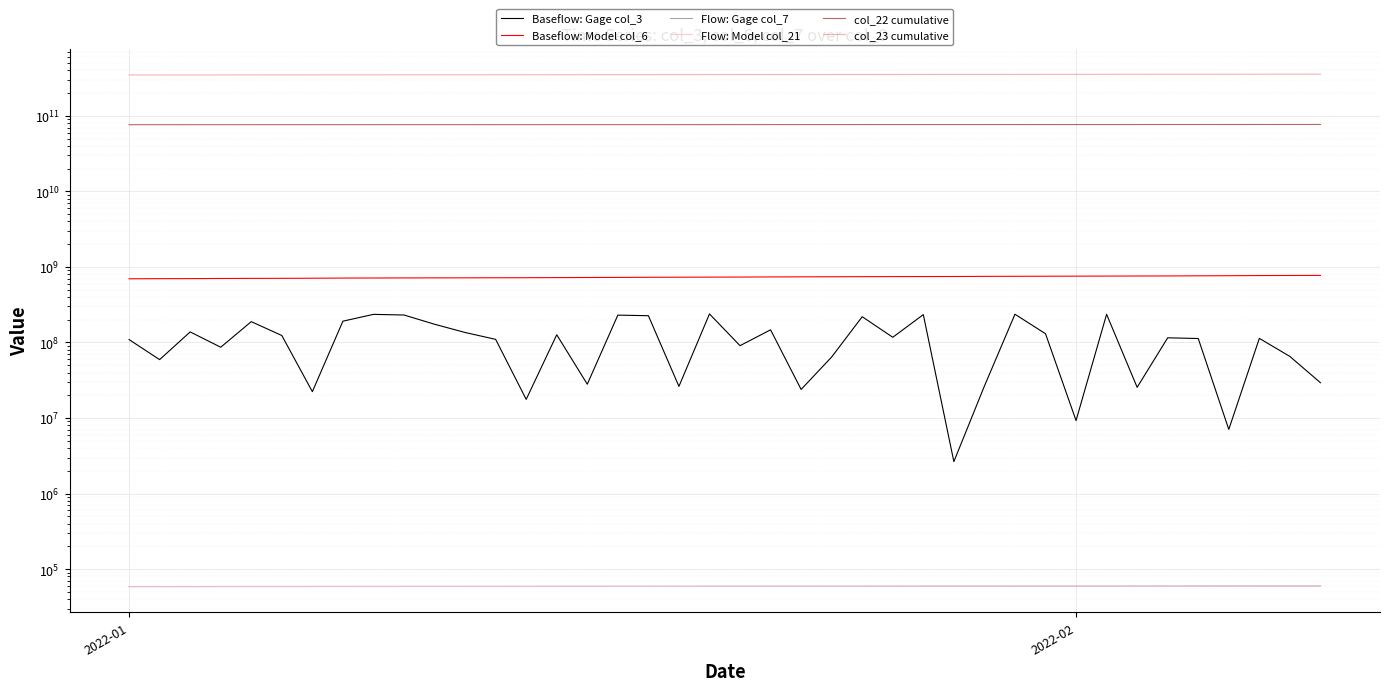

Which series has the largest range (max minus min)?

col_23 cumulative